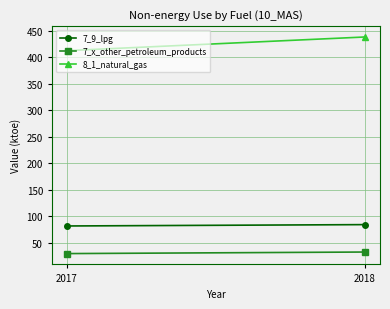

Count the number of data series in this chart.

3